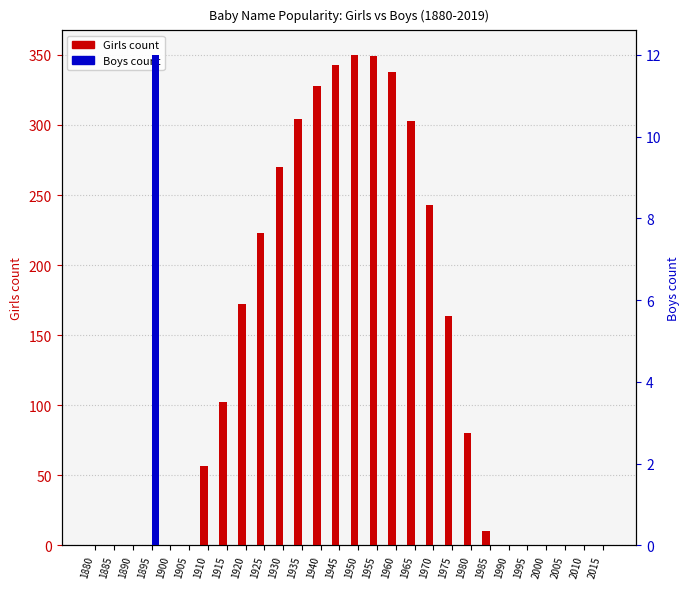

What is the difference between the maximum and minimum values in the Boys series?

12